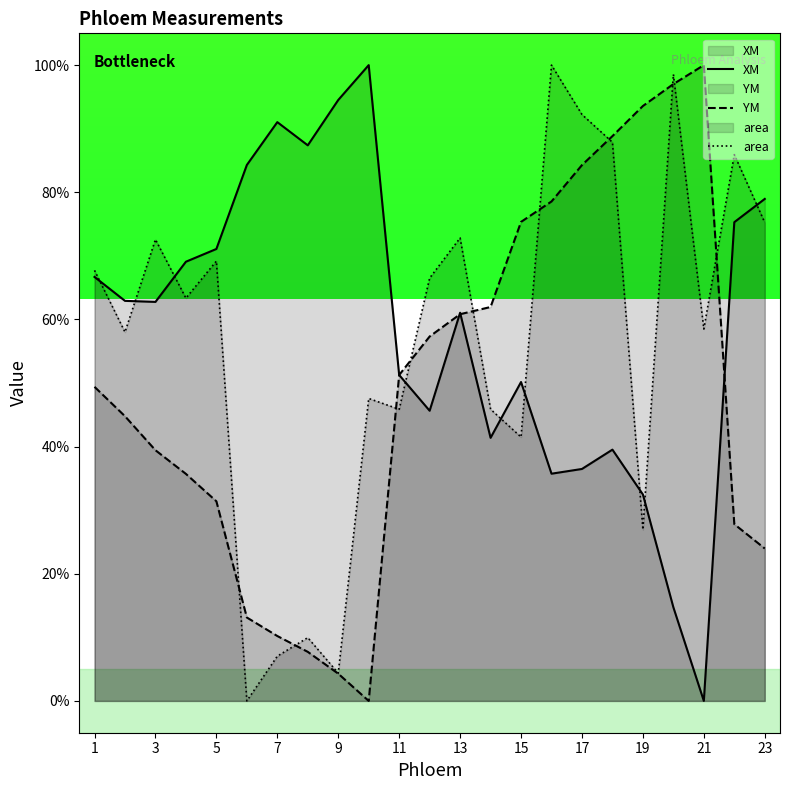

At which label does YM reach its peak?

21